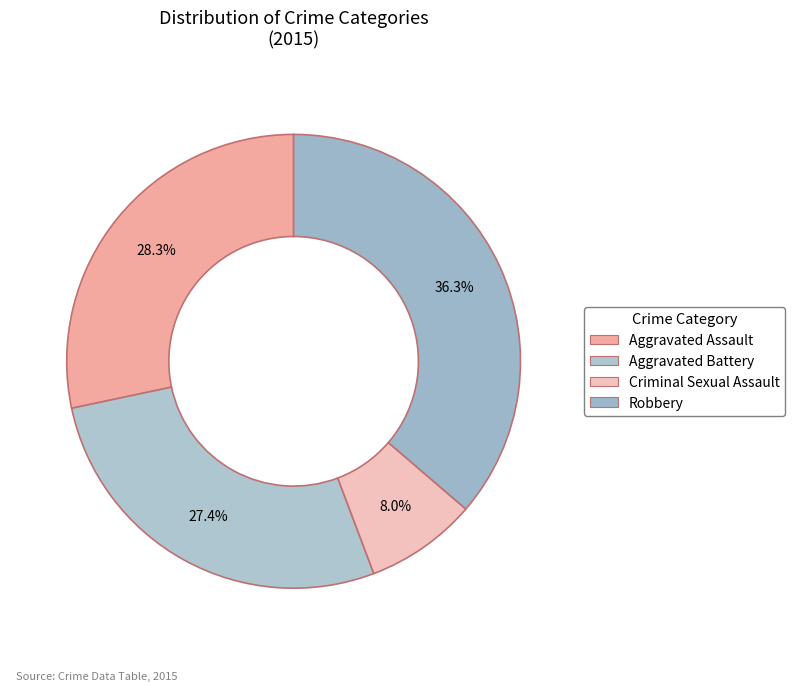

What percentage is NOT represented by Criminal Sexual Assault?

92.0%